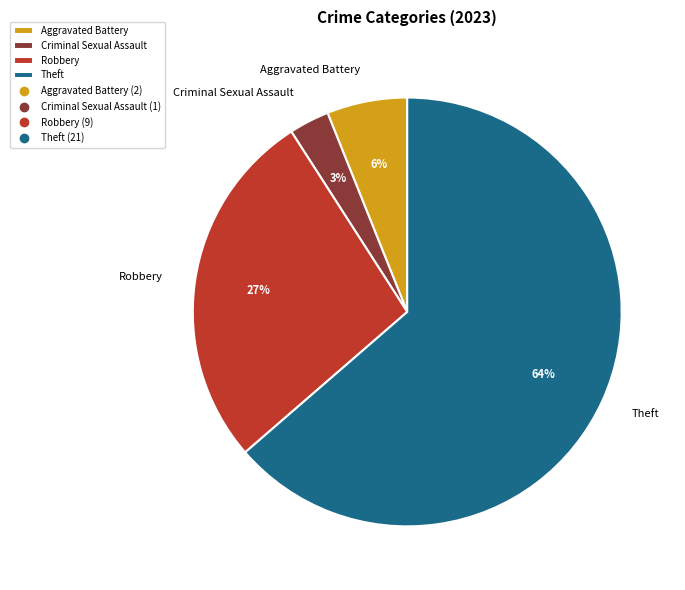

Which slice is the largest?

Theft